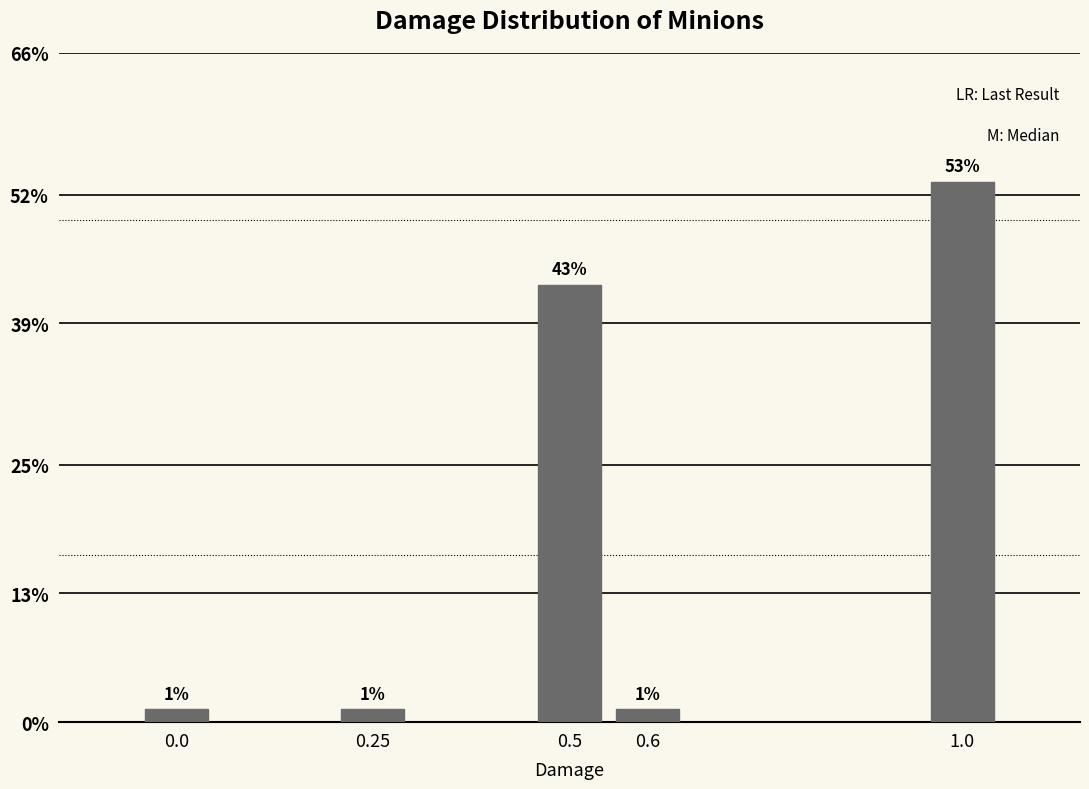

Does the chart contain any negative values?

No